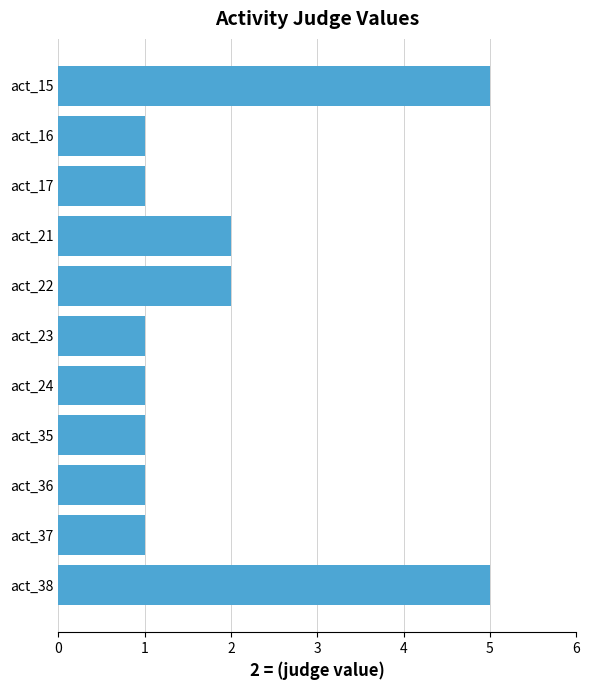

Reading top to bottom, transcribe all the data shown in this chart.

5	1	1	2	2	1	1	1	1	1	5